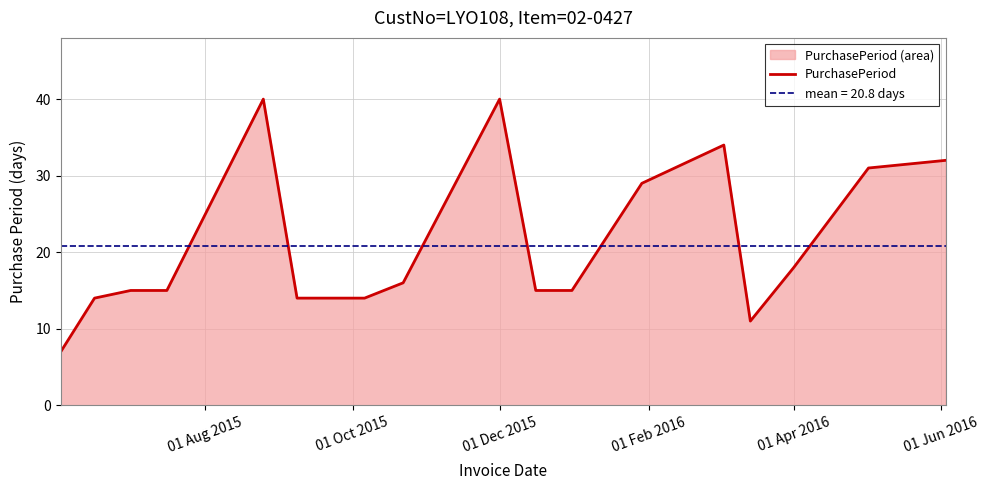

At which label is PurchasePeriod closest to 23?

01 Apr 2016